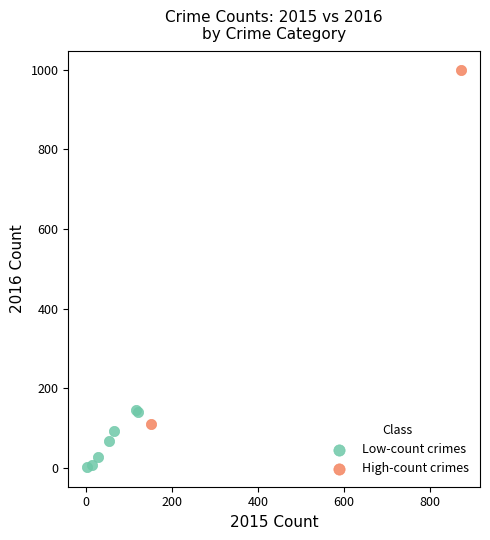

What are all the series names shown in the legend?

Low-count crimes, High-count crimes